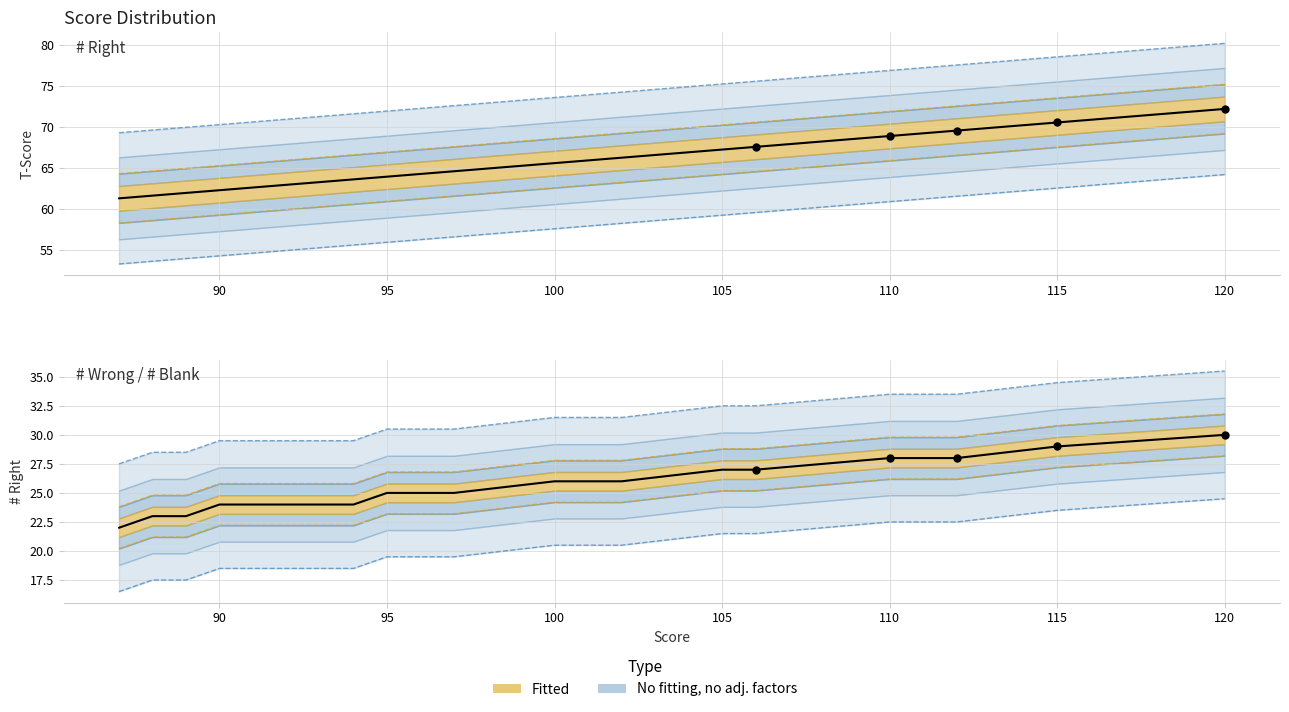

Which series reaches the minimum Y coordinate?

# Wrong